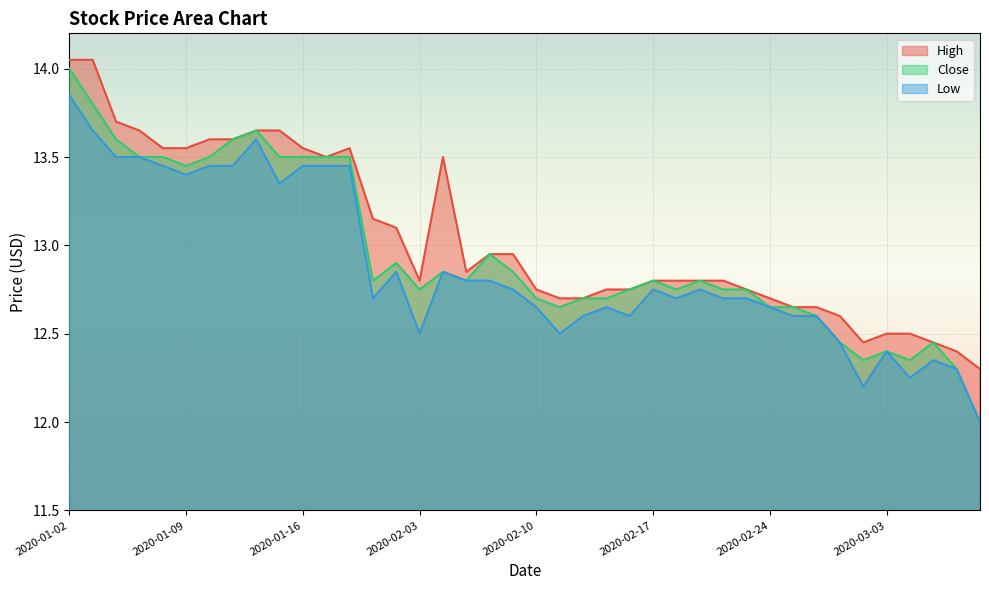

At which category is the sum across all series the highest?

2020-01-02